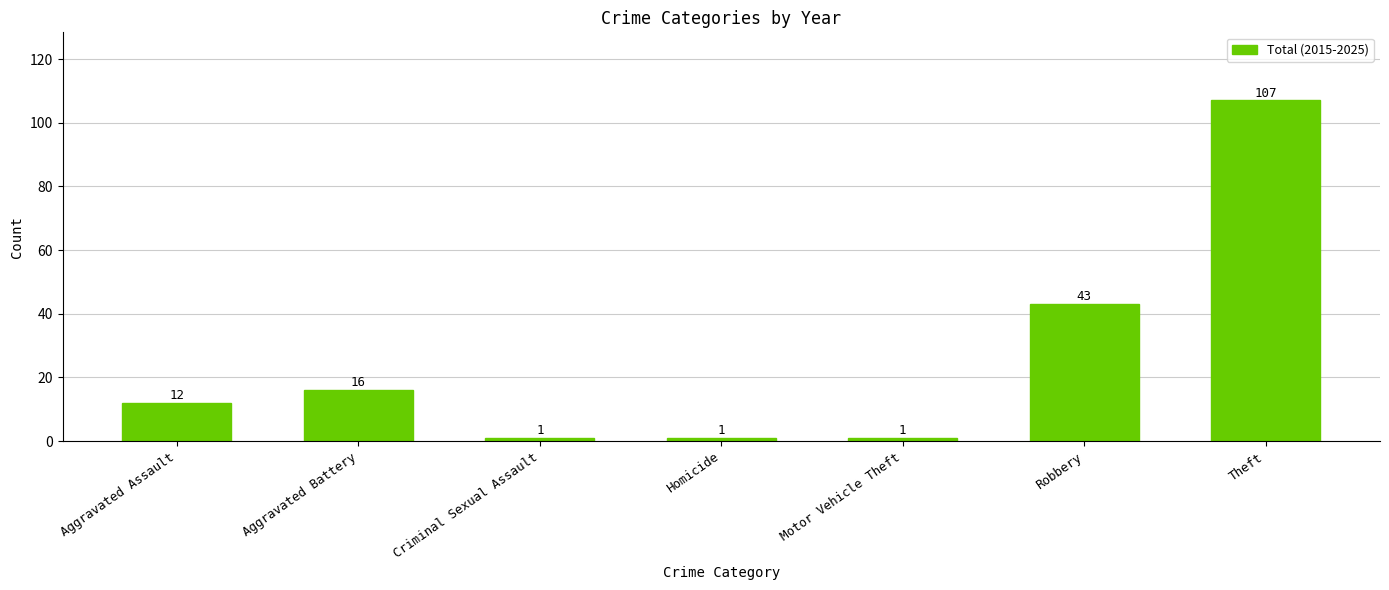

How many values are between 1 and 43?

6